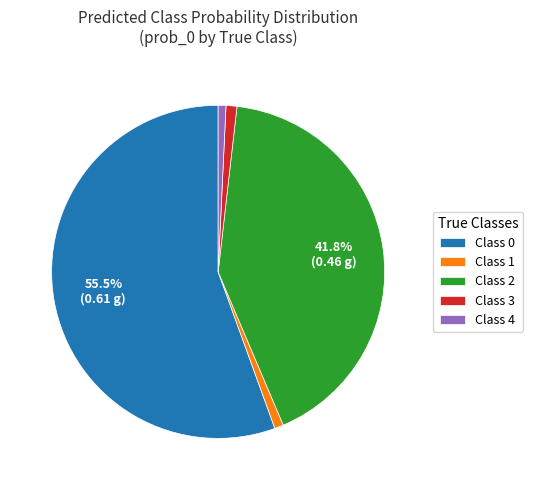

How many segments does this pie chart have?

5